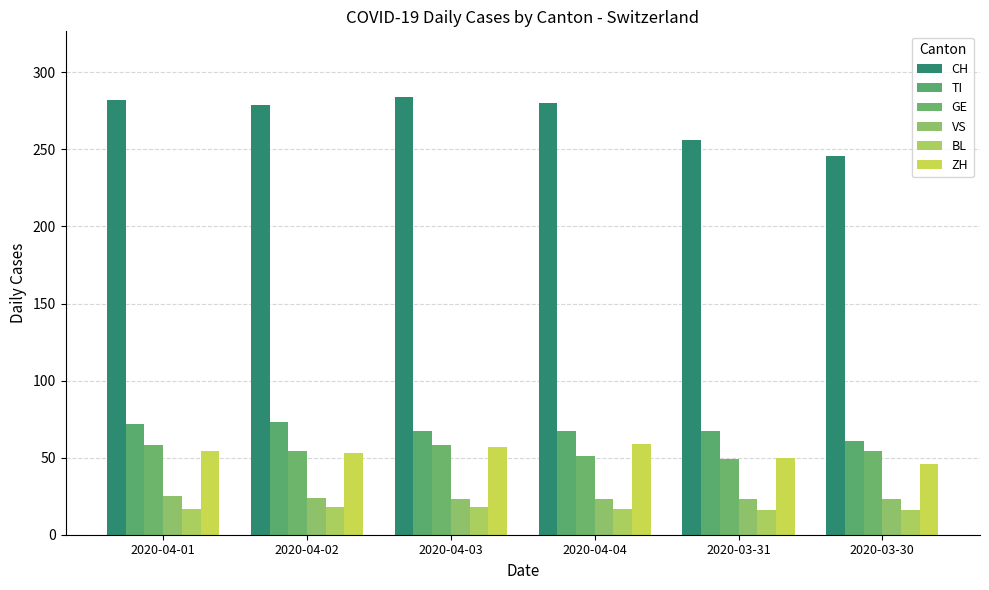

Does the chart contain any negative values?

No